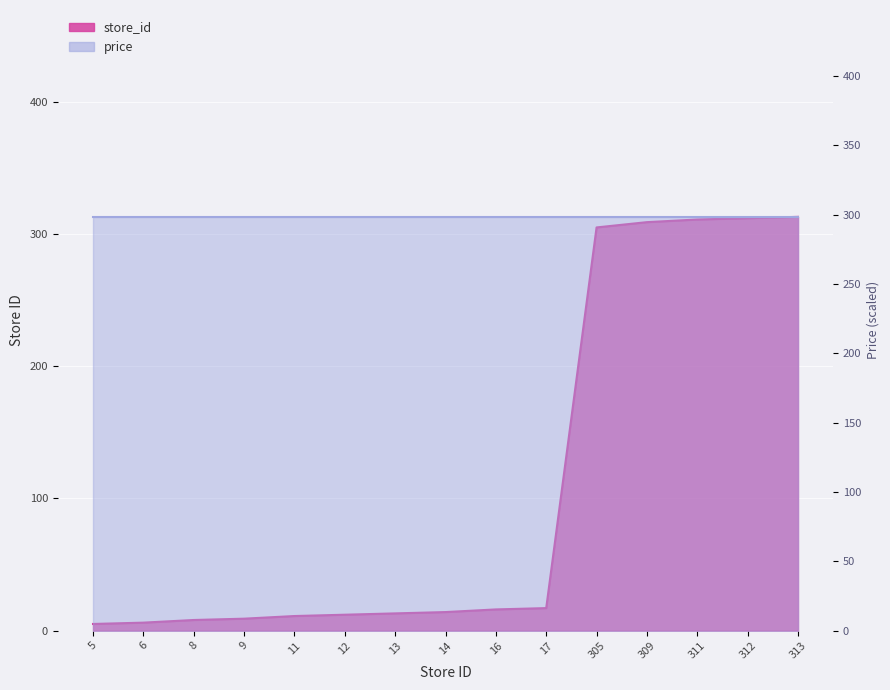

Is it true that the value at 6 is 2?

False